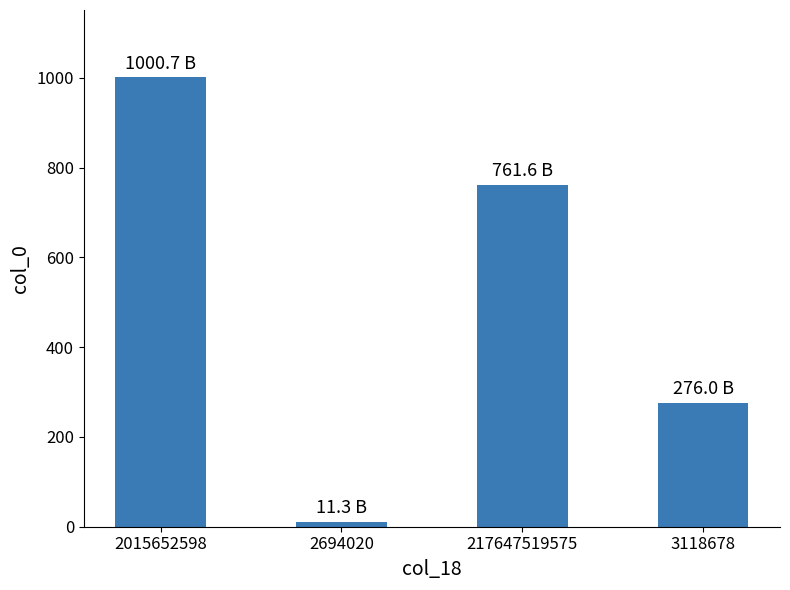

What is the change in value from 2015652598 to 217647519575?

-239.1